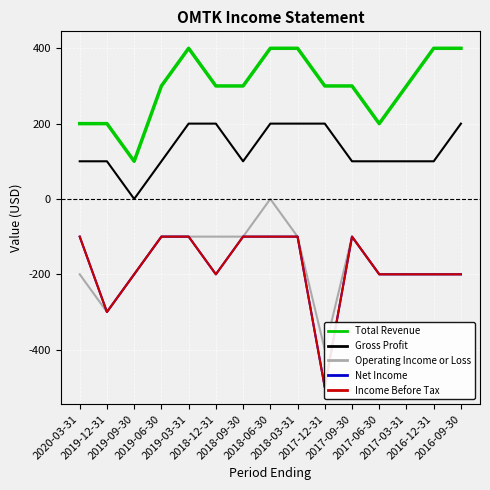

True or false: Gross Profit has a value of 163 at 2019-06-30.

False